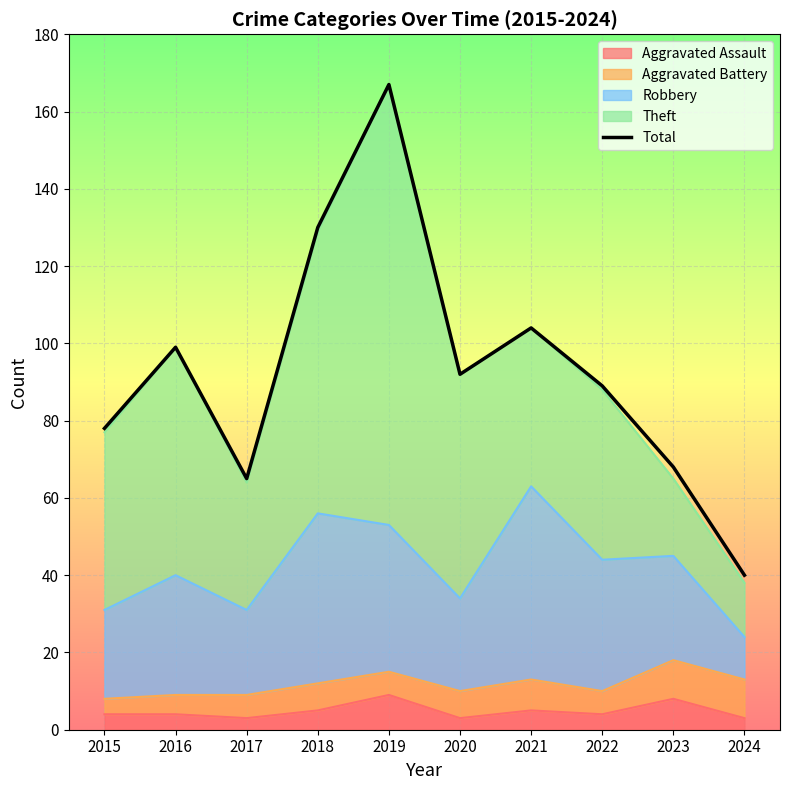

What is the value of the 2nd point from the left?

99